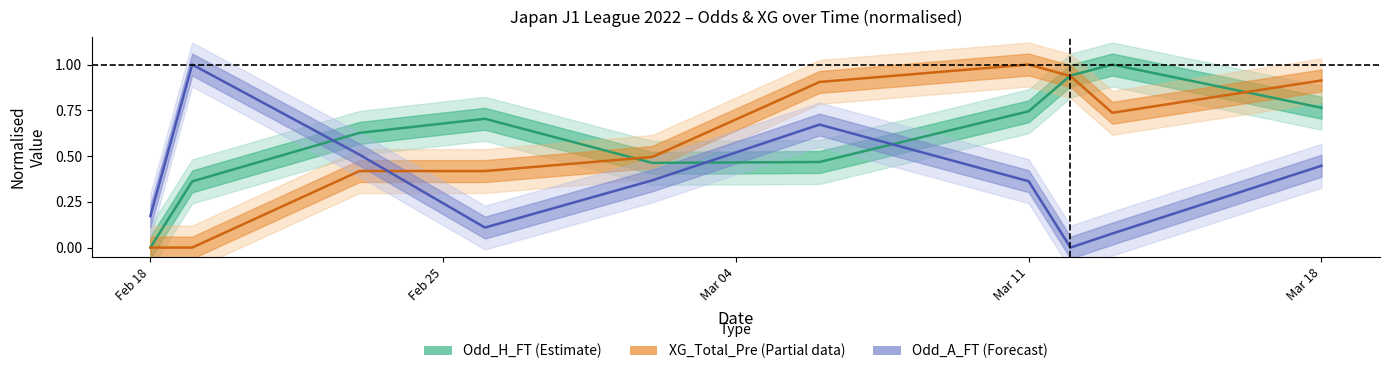

Which series ends up on top after the final intersection of XG_Total_Pre (partial) and Odd_H_FT (estimate)?

XG_Total_Pre (partial)